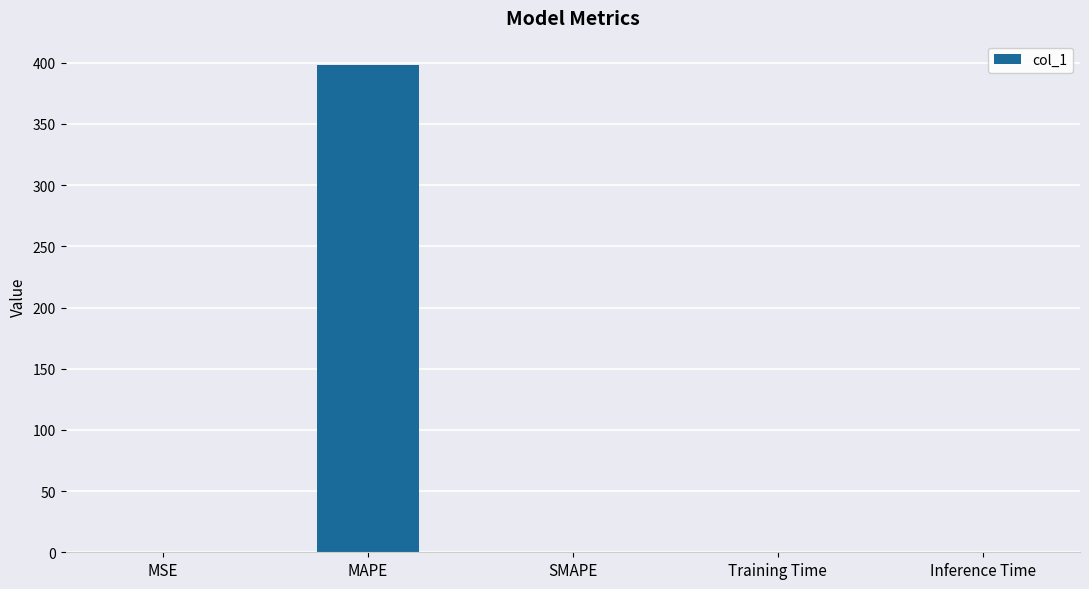

The value at MAPE is 172.4. True or false?

False